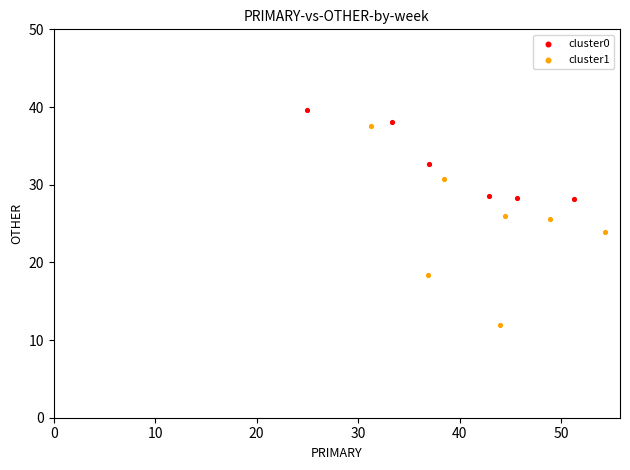

Which series has the widest spread of Y values?

cluster1